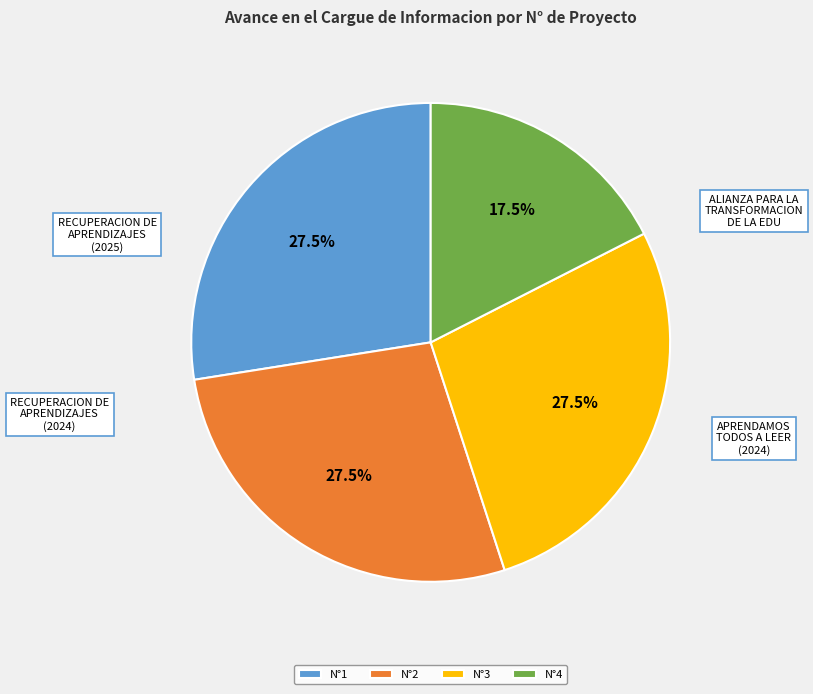

Which category has the smallest portion of the pie?

N°4